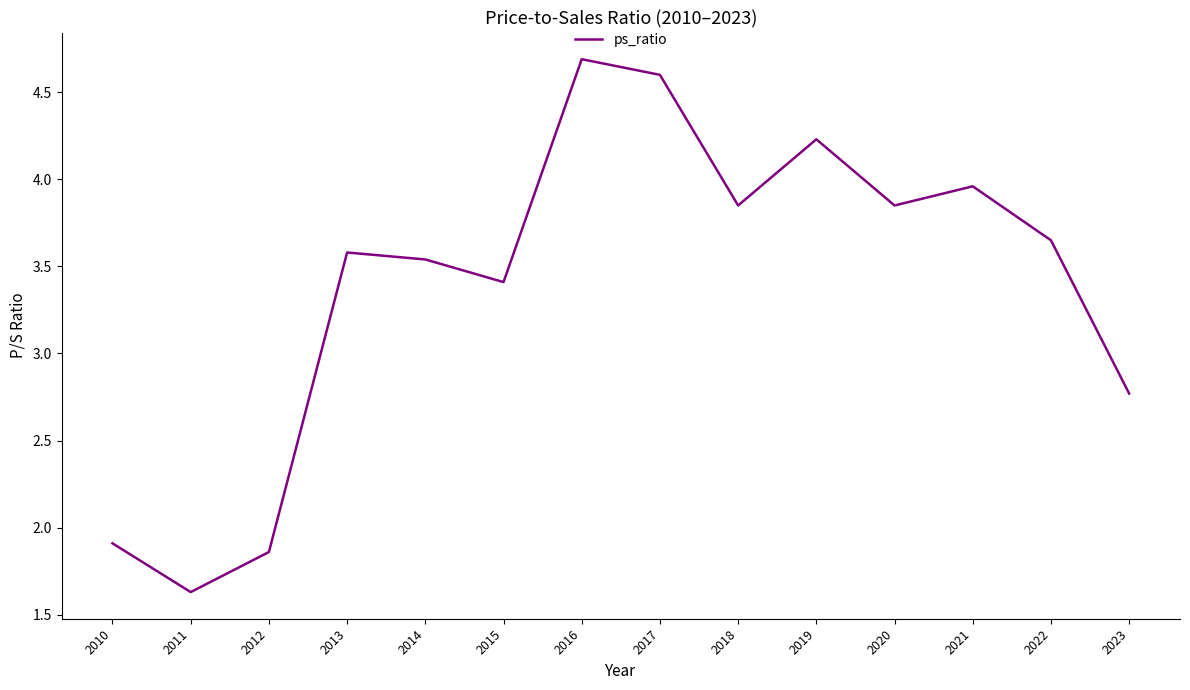

Which category has the highest value across all series?

2016